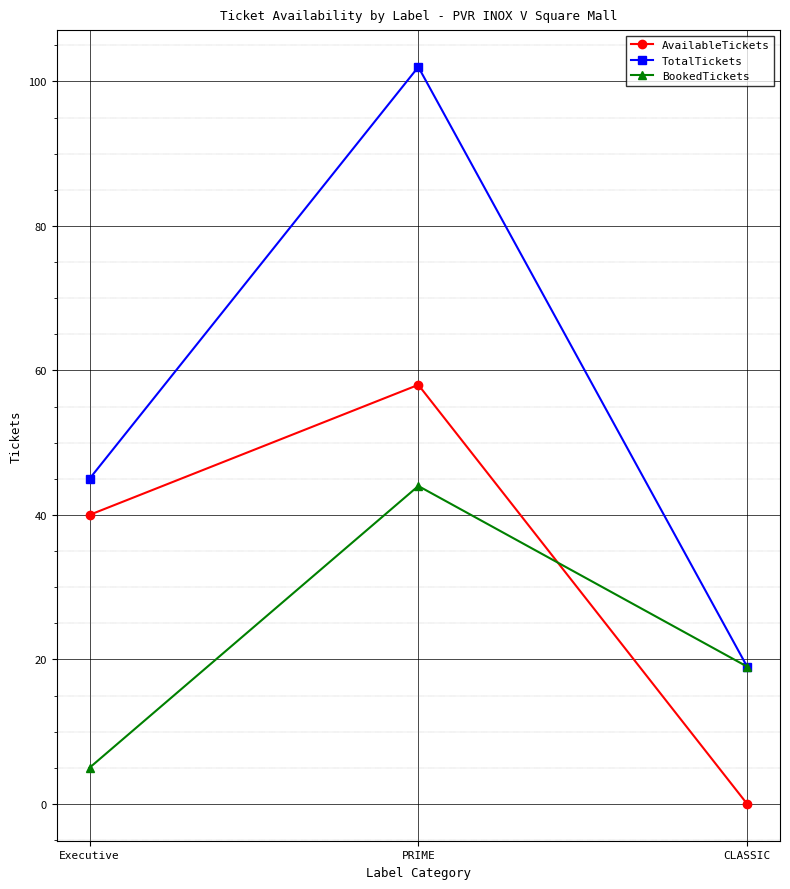

What is the sum of all TotalTickets values?

166